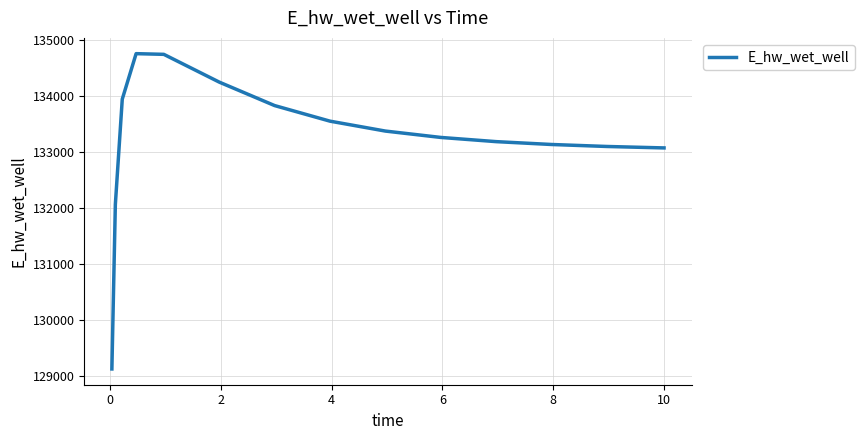

What is the maximum value shown in the chart?

134757.7